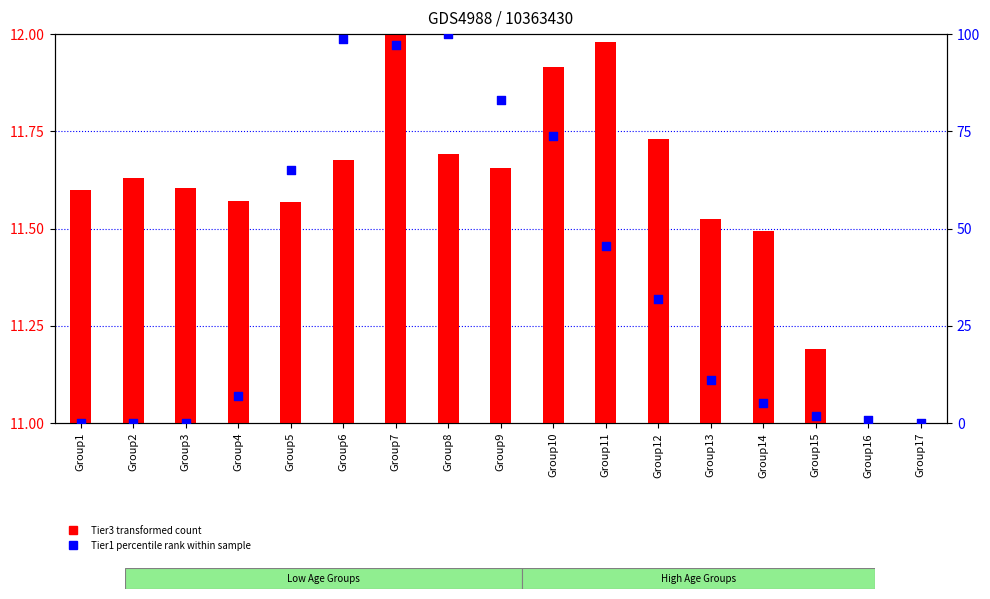

Is the value of Tier3 (transformed) at Group5 greater than the value of Tier1 (percentile rank) at Group12?

No